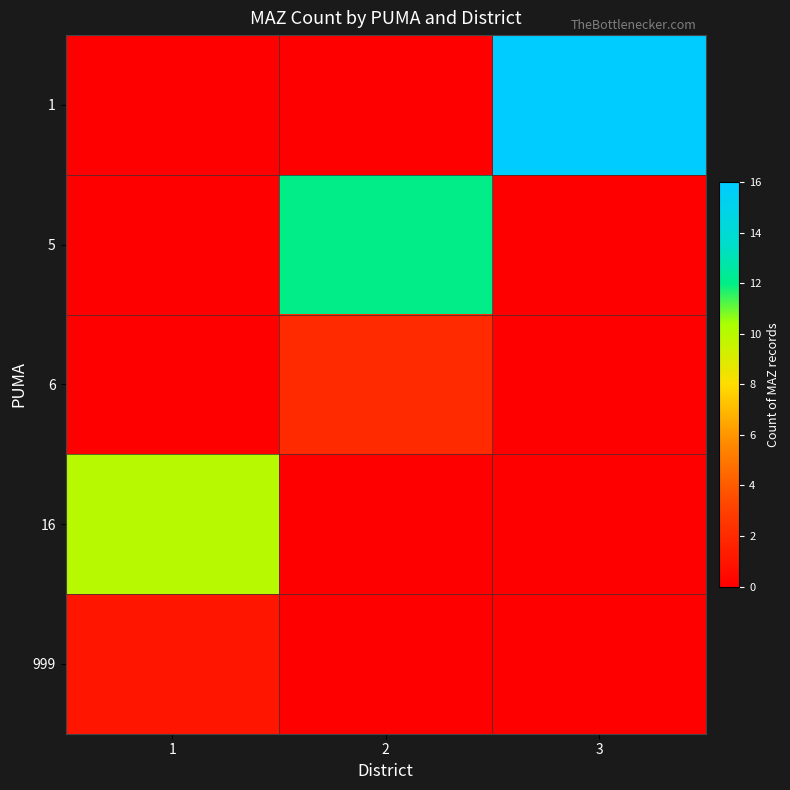

Which has a higher value, 3 or 2?

3